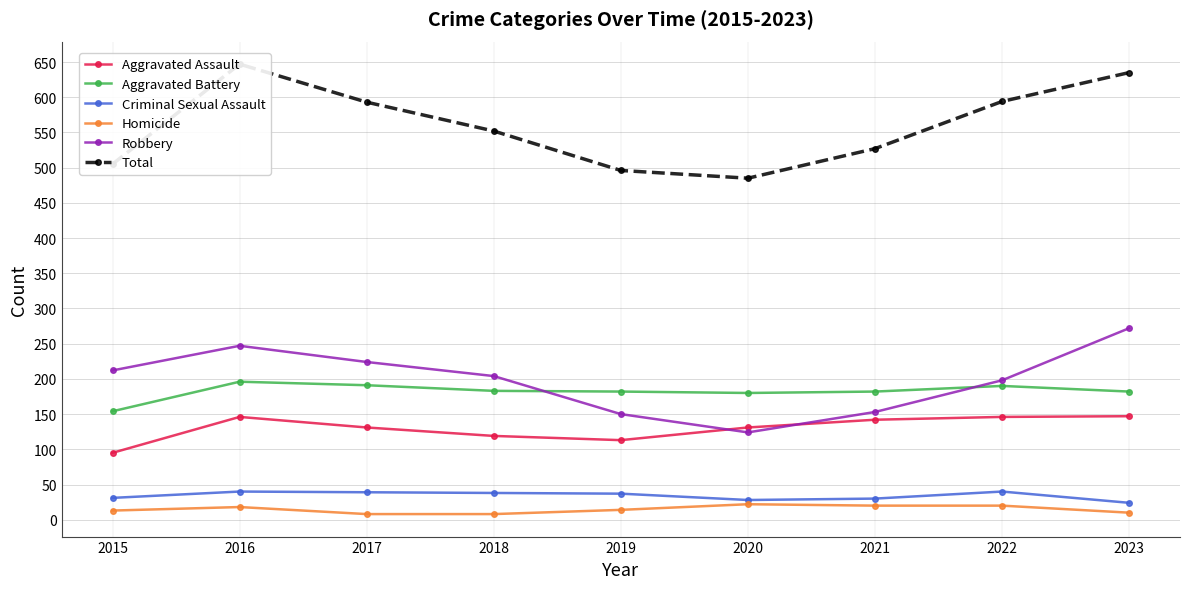

What is the difference between the maximum and minimum values in the Criminal Sexual Assault series?

16